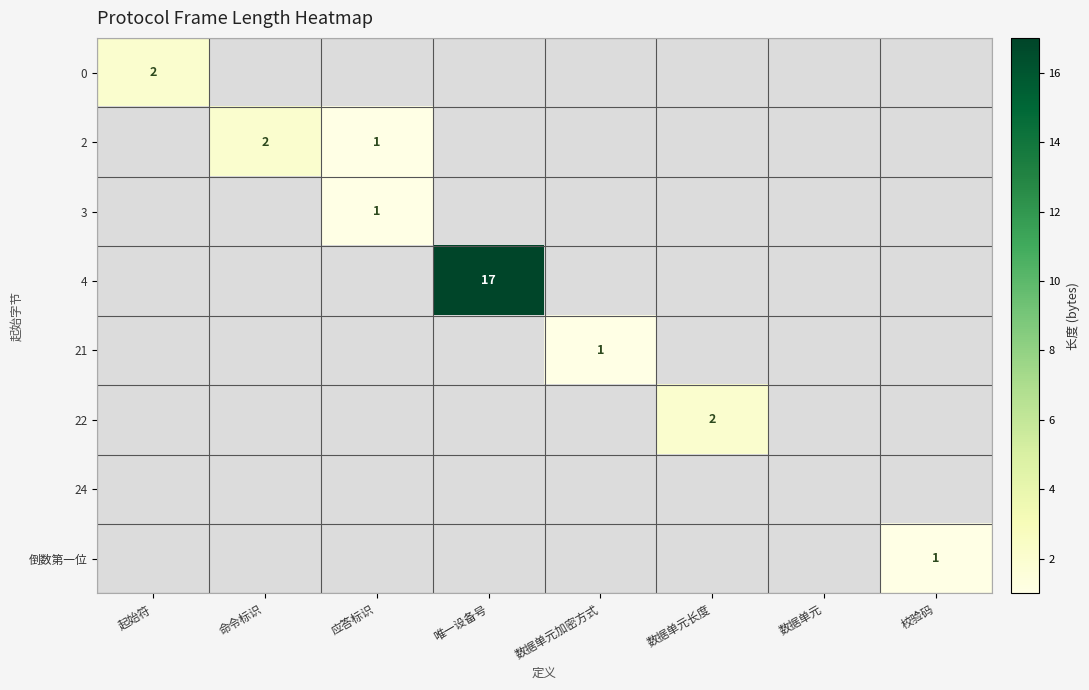

The 22 series shows 2 at 数据单元长度. True or false?

True